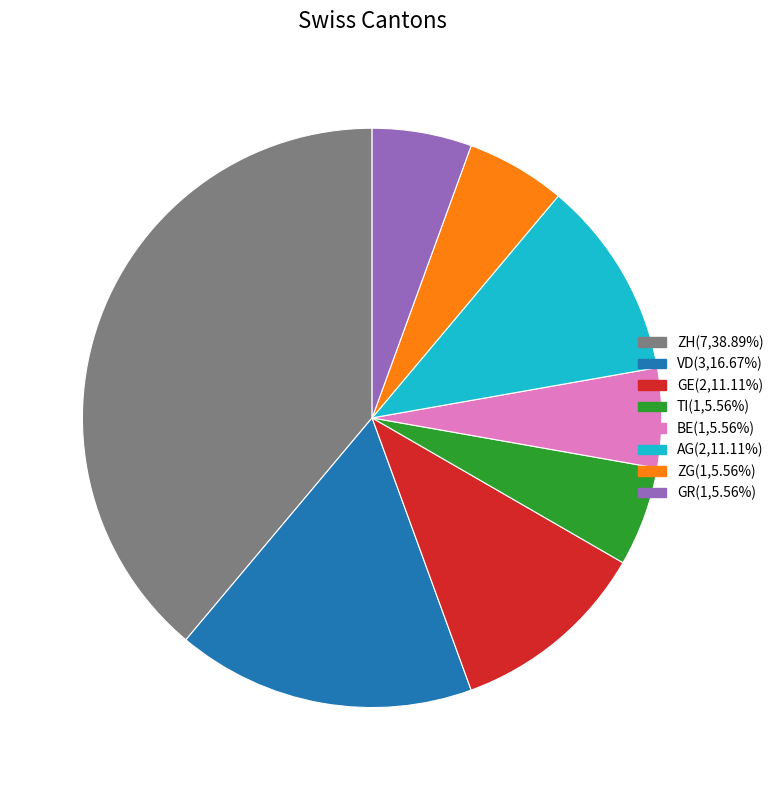

Is there a majority slice in this chart?

No